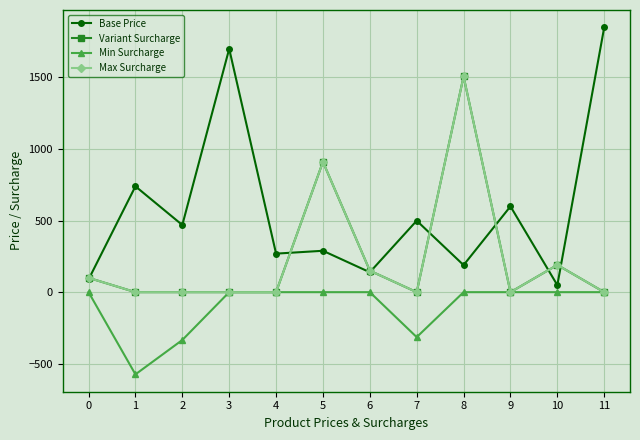

Does the chart have visible grid lines?

Yes